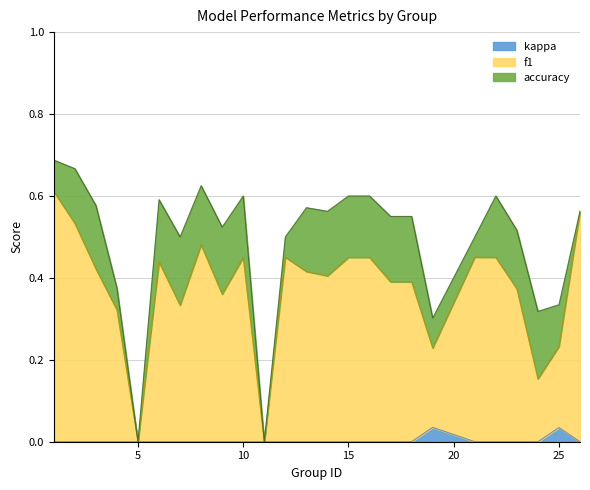

Which series has the largest total across all categories?

accuracy